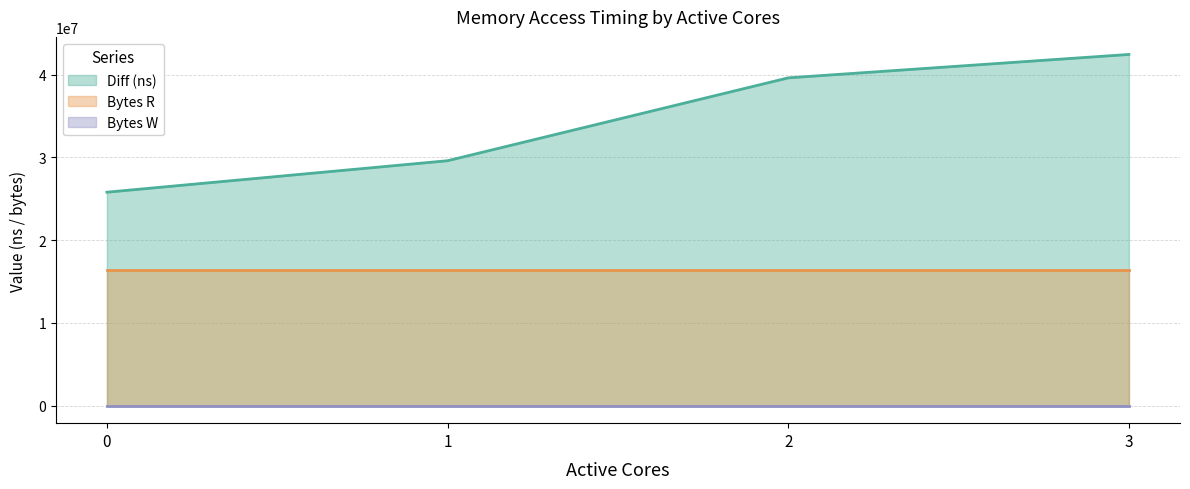

True or false: Bytes R has more than 1 points higher than both neighbors.

False